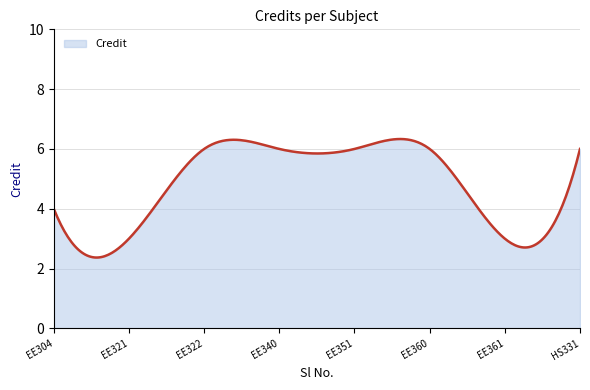

What is the difference between the maximum and minimum values?

4.0